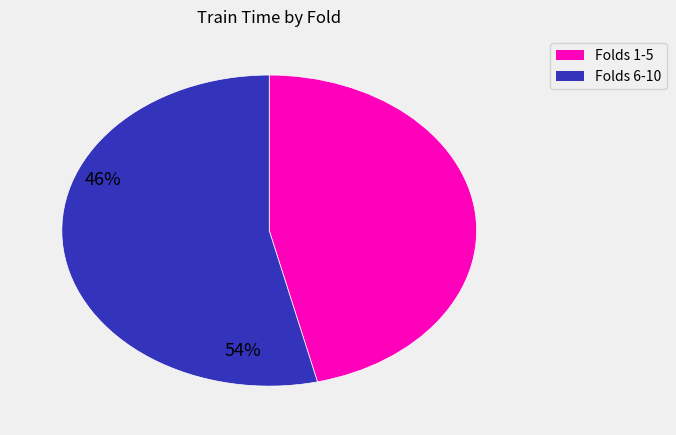

Is there any slice that represents more than half of the pie?

Yes